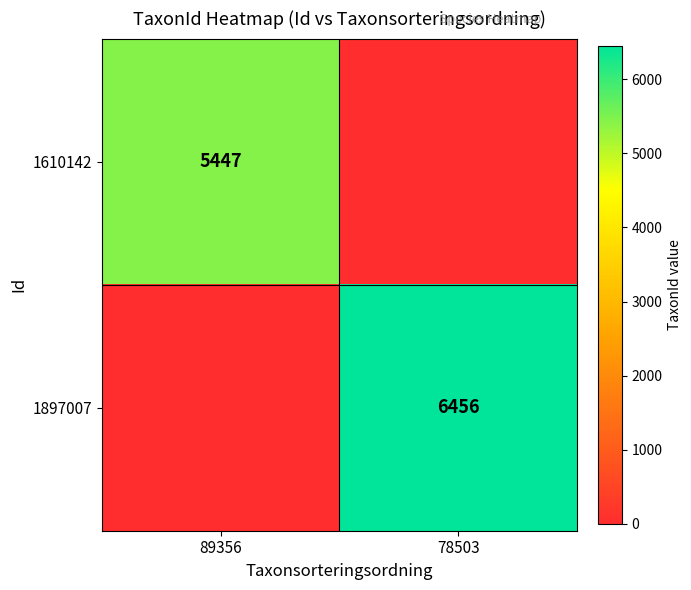

At which category is the sum across all series the highest?

78503